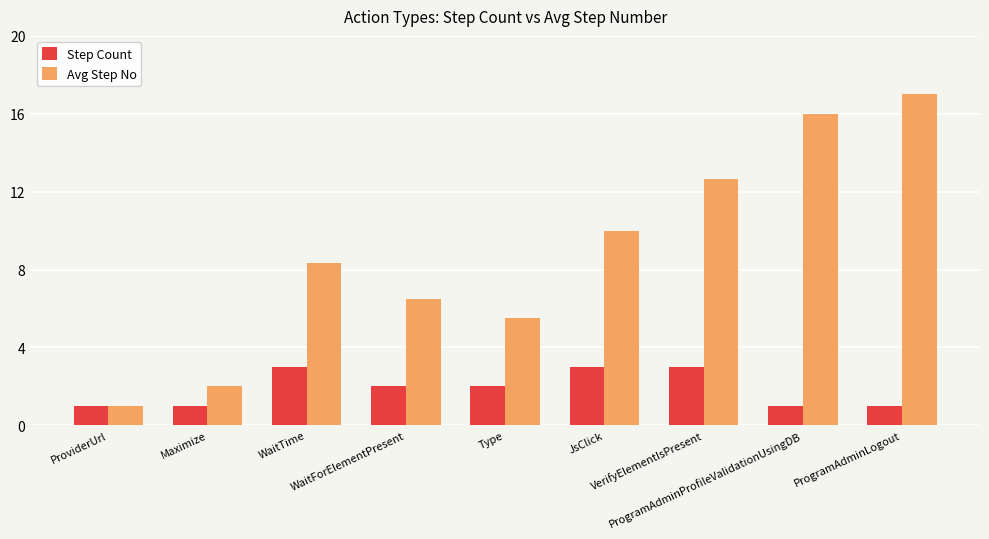

Are the bars horizontal?

No